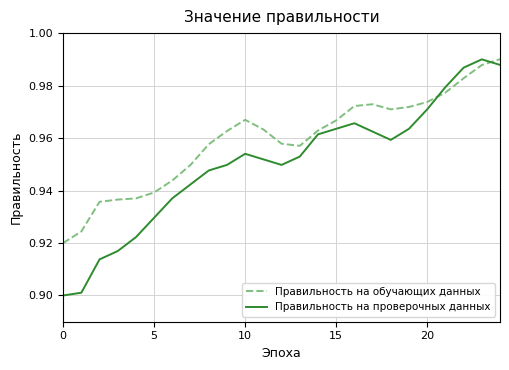

True or false: Правильность на обучающих данных and Правильность на проверочных данных cross at least once.

True